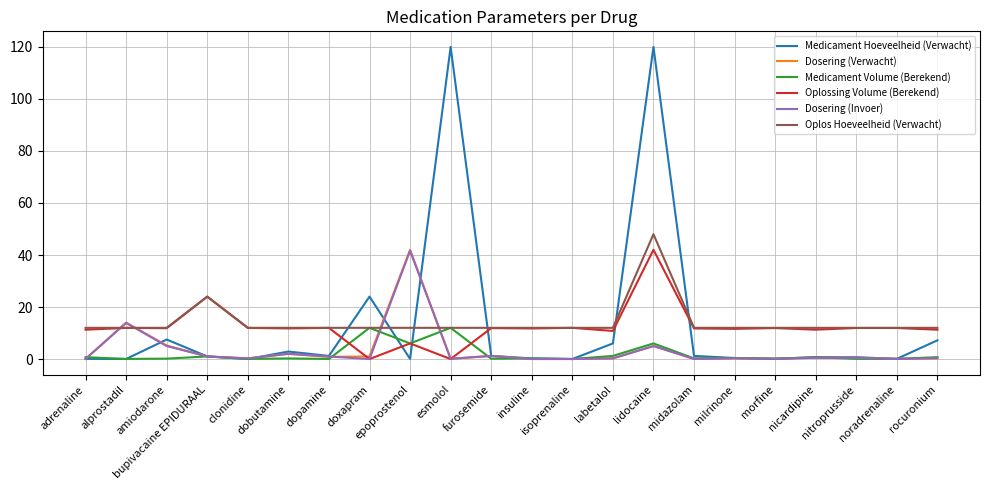

What is the maximum value shown in the chart?

120.0